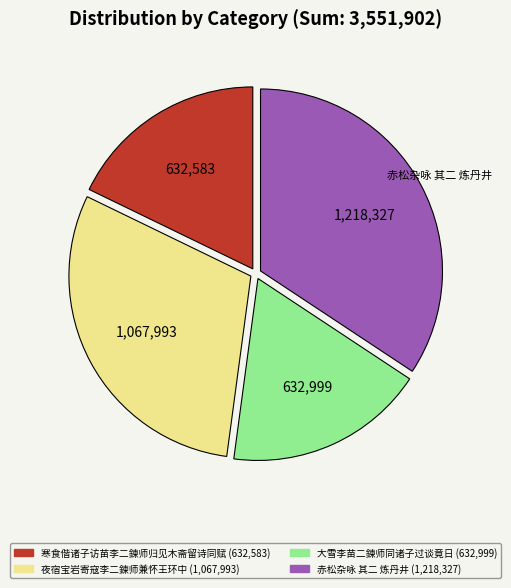

What is the largest slice in the pie chart?

赤松杂咏 其二 炼丹井